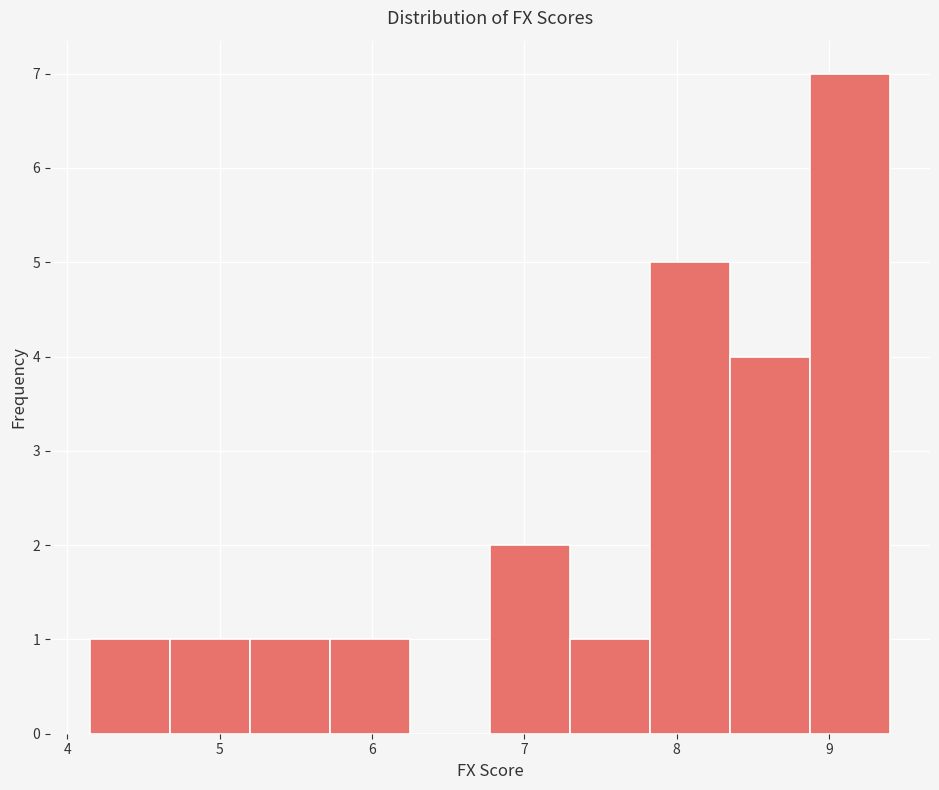

Reading left to right, list every bar in this chart as the range it spans on the x-axis followed by its height. Neither the bar edges nor the heights are printed on the chart, so give them approximately, as read against the axes.

4.2 to 4.7: 1
4.7 to 5.2: 1
5.2 to 5.7: 1
5.7 to 6.3: 1
6.3 to 6.8: 0
6.8 to 7.3: 2
7.3 to 7.8: 1
7.8 to 8.4: 5
8.4 to 8.9: 4
8.9 to 9.4: 7